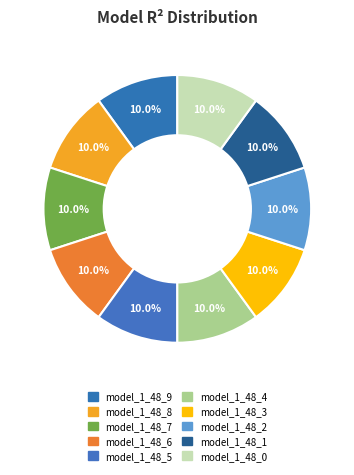

To the nearest percent, what percentage of the pie is model_1_48_4?

10%